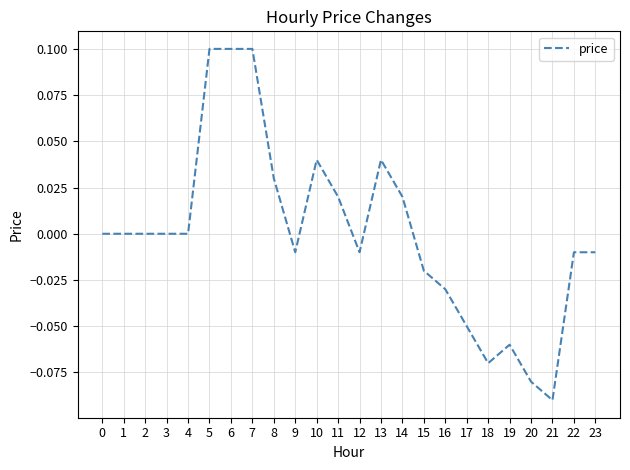

At which category does the chart reach its minimum across all series?

21